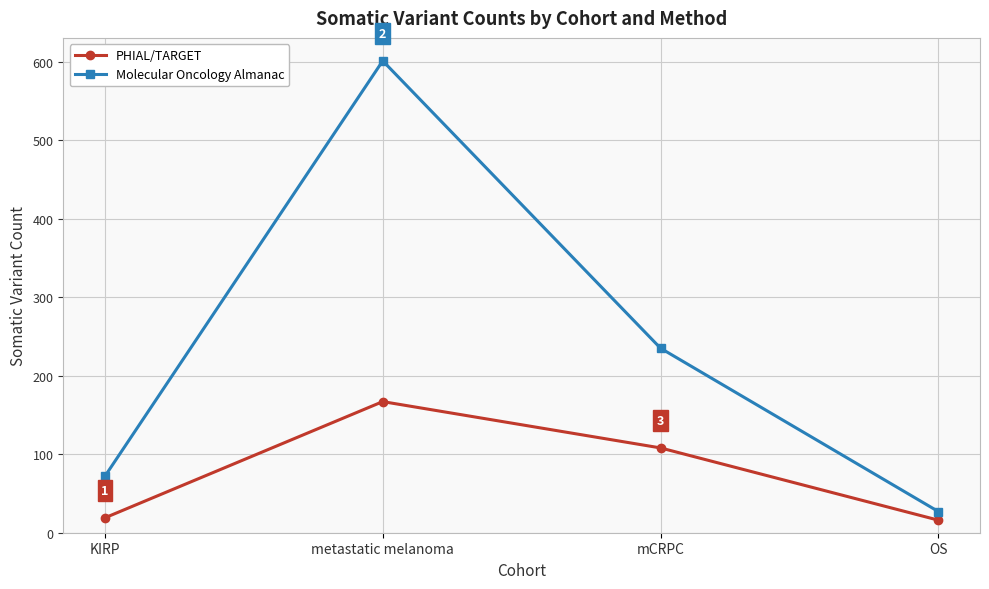

What is the total value across all series at metastatic melanoma?

768